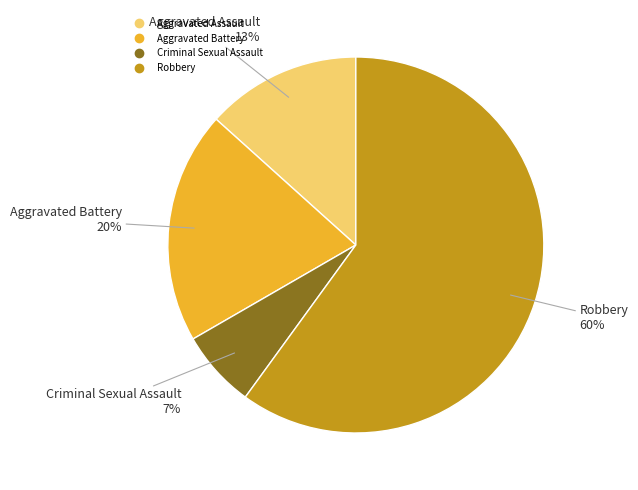

Approximately how many times larger is the value at Aggravated Battery compared to Aggravated Assault?

1.5